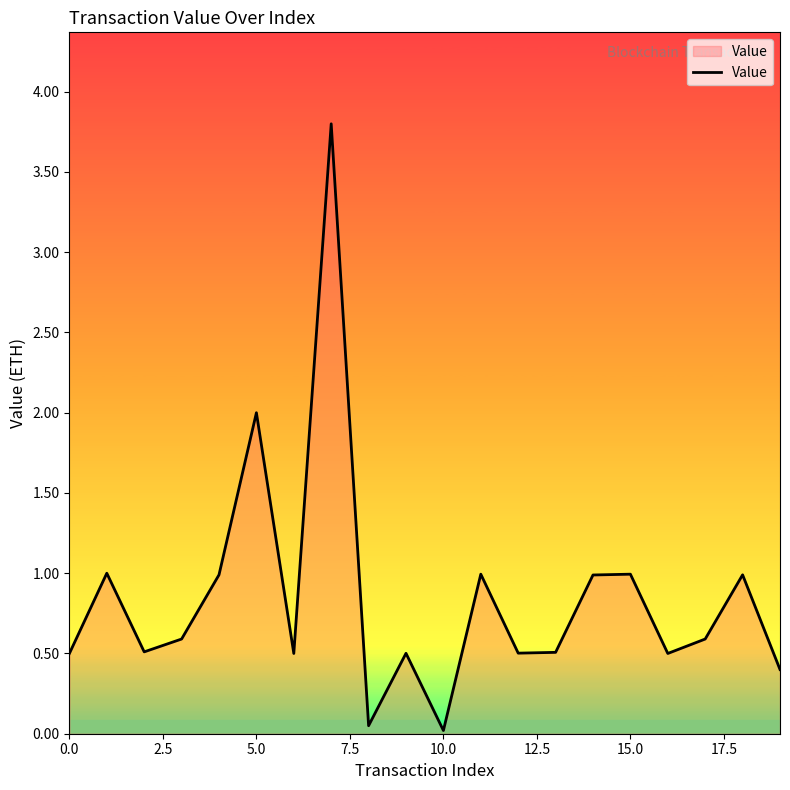

What is the maximum value shown in the chart?

3.8